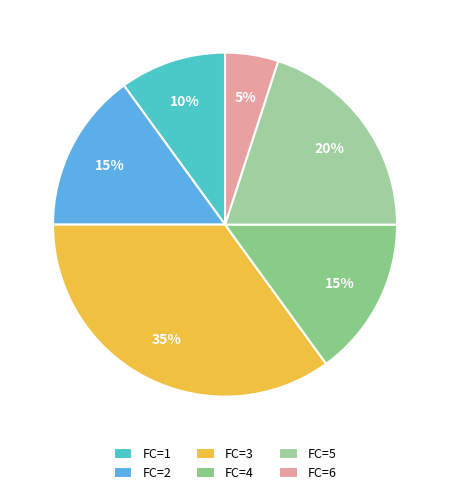

Count the number of slices in the pie.

6